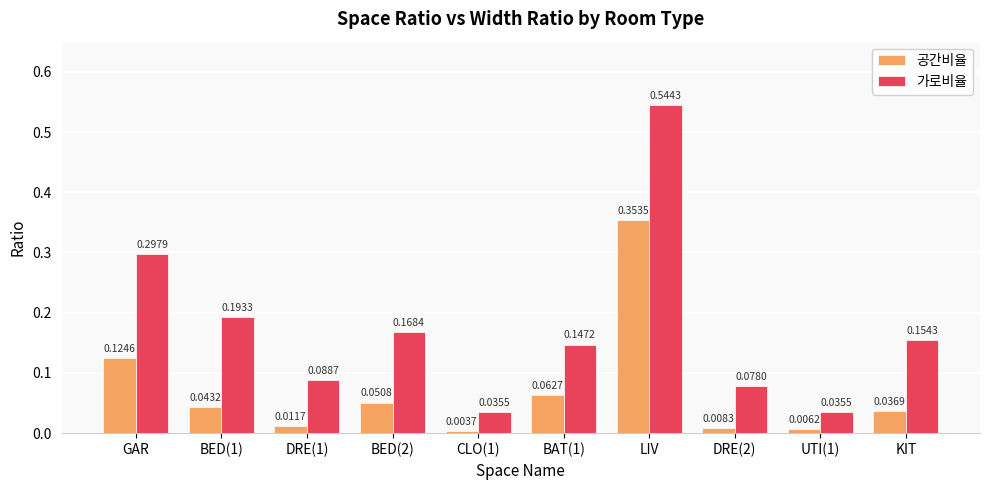

Rank the series by their average value, from lowest to highest.

공간비율, 가로비율